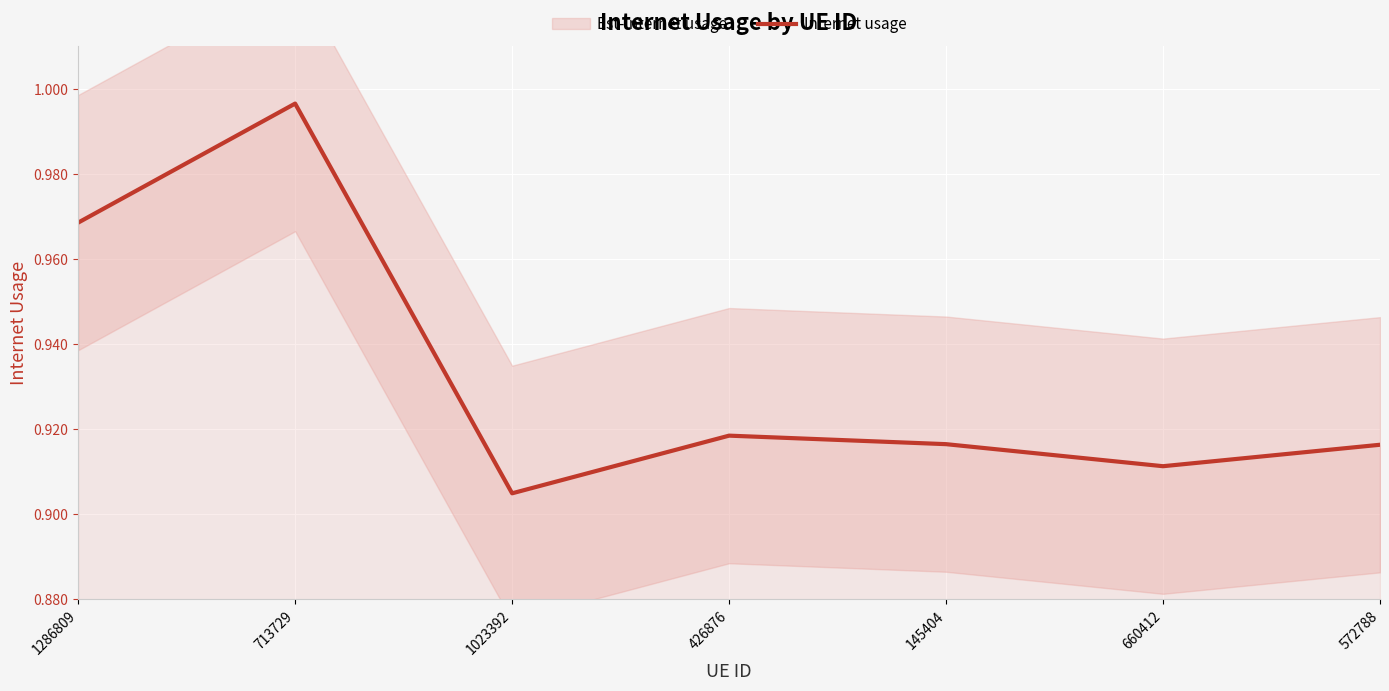

The value at 1023392 is 0.9. True or false?

True